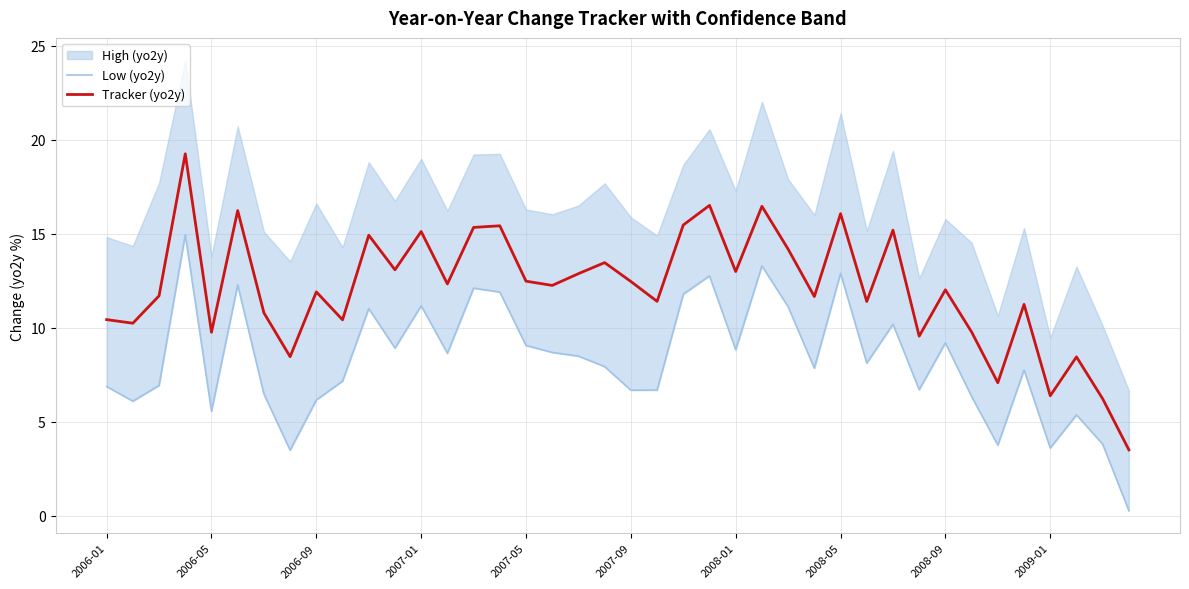

Reading left to right, extract all data points from this chart.

Low (yo2y): 6.9	6.1	6.9	14.9	5.6	12.3	6.5	3.5	6.2	7.2	11.0	8.9	11.2	8.6	12.1	11.9	9.1	8.7	8.5	7.9	6.7	6.7	11.8	12.8	8.8	13.3	11.1	7.8	12.9	8.1	10.2	6.7	9.2	6.3	3.8	7.7	3.6	5.4	3.8	0.3
Tracker (yo2y): 10.4	10.2	11.7	19.2	9.8	16.2	10.8	8.5	11.9	10.4	14.9	13.1	15.1	12.3	15.3	15.4	12.5	12.2	12.9	13.5	12.5	11.4	15.5	16.5	13.0	16.5	14.2	11.7	16.1	11.4	15.2	9.5	12.0	9.8	7.1	11.2	6.4	8.4	6.2	3.5